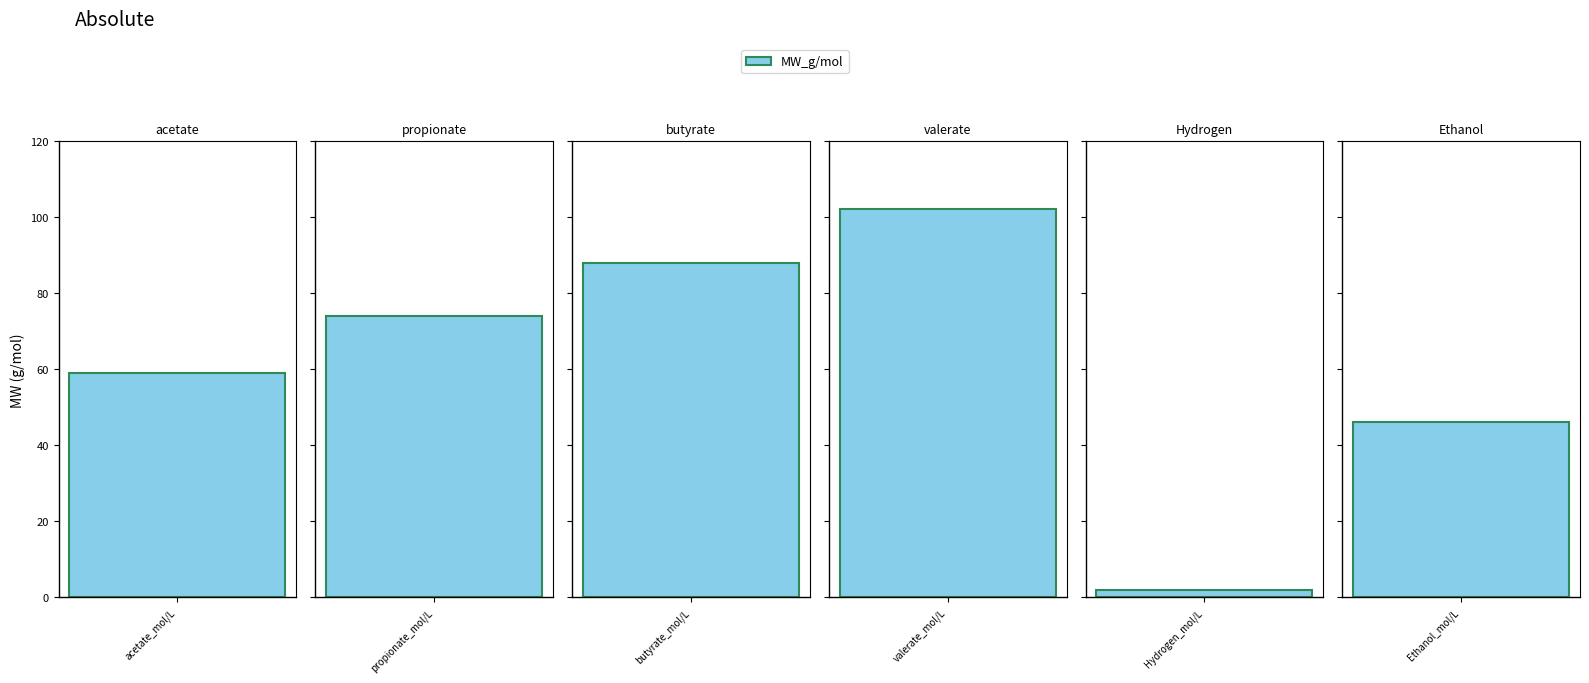

What is the approximate value at valerate_mol/L?

102.1